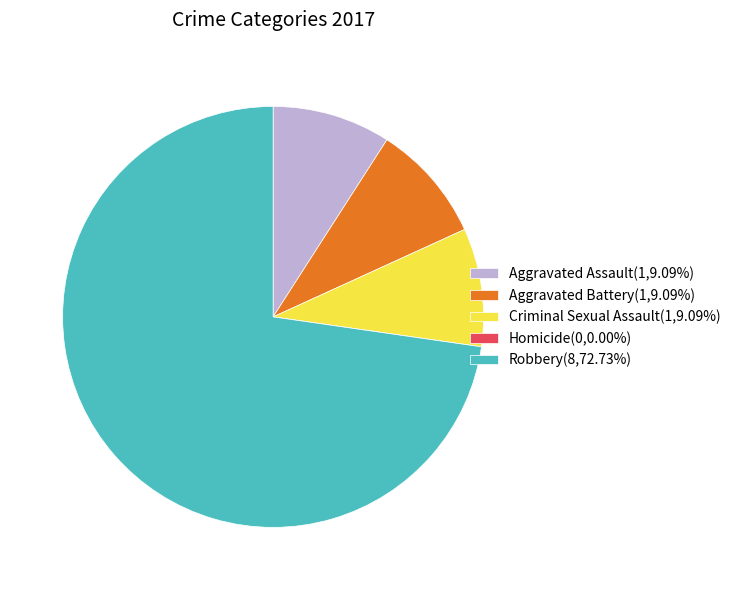

Is it true that Aggravated Assault is 2% of the pie?

False